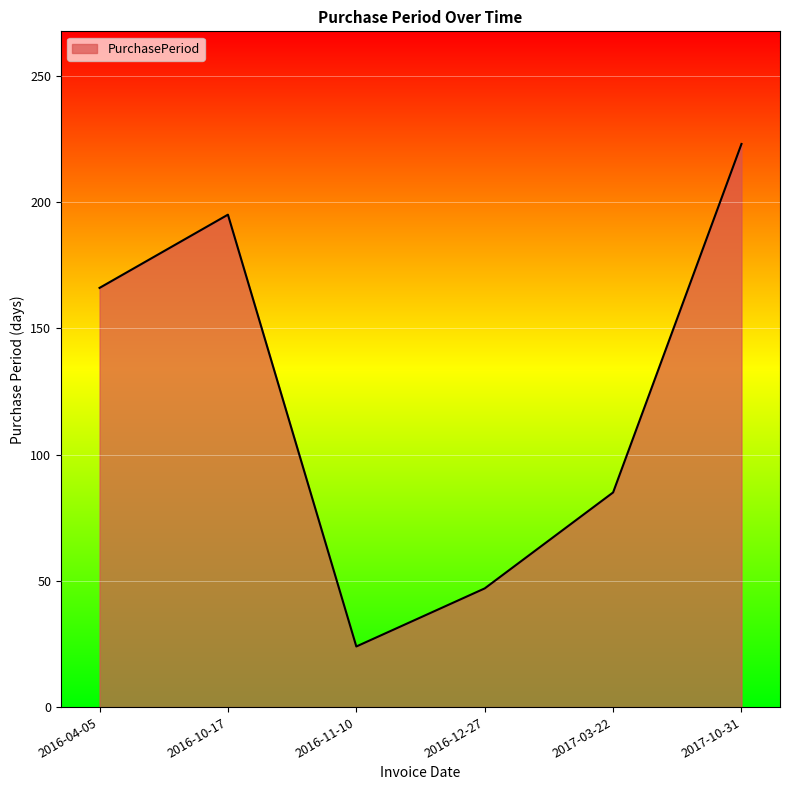

What is the sum of all values?

740